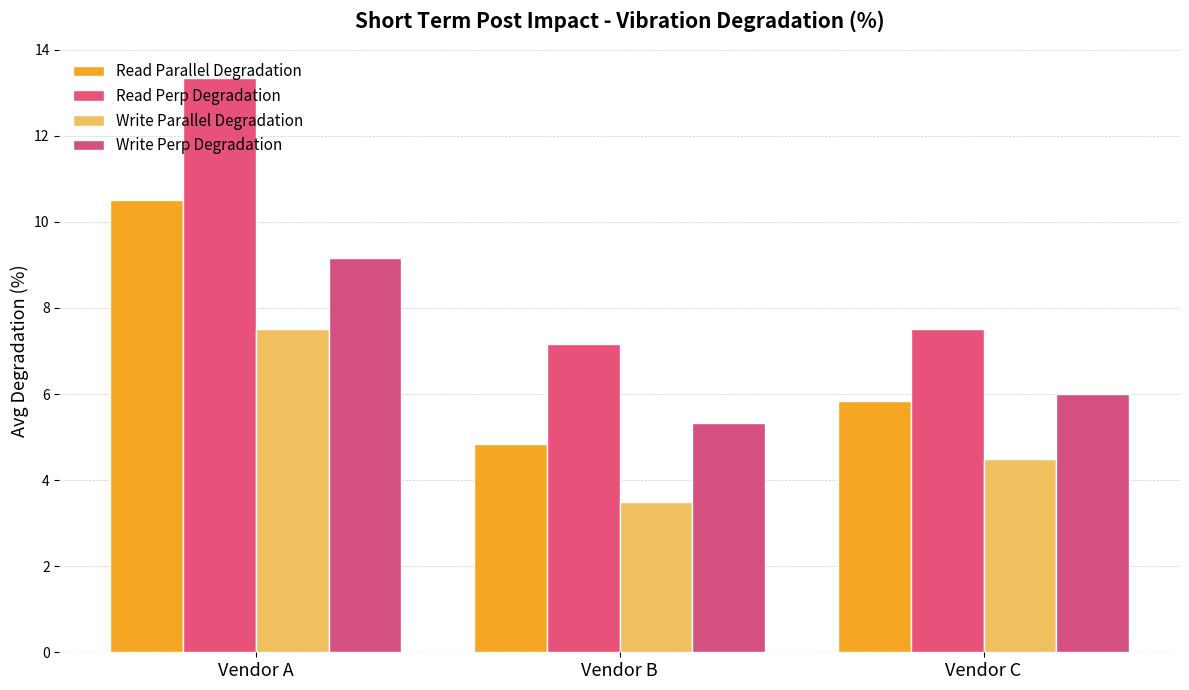

How many groups of bars are there?

3